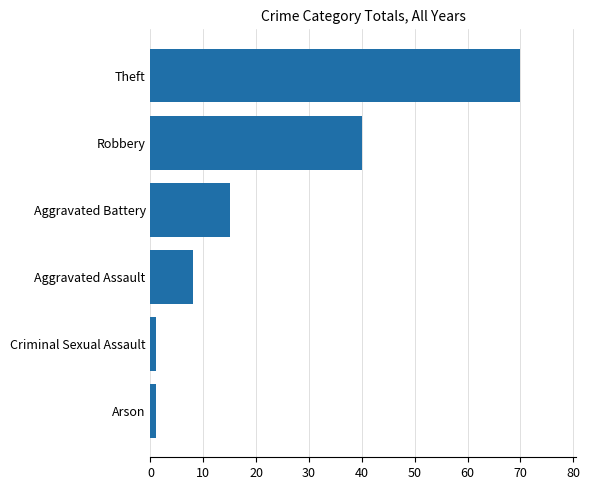

How many bars are there in total?

6